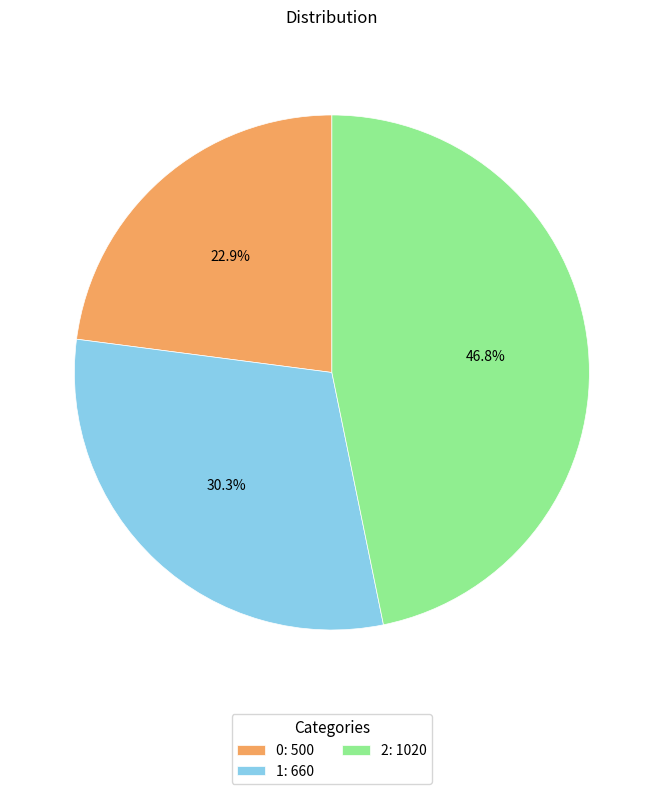

Combined, do 1 and 0 account for over 50%?

Yes